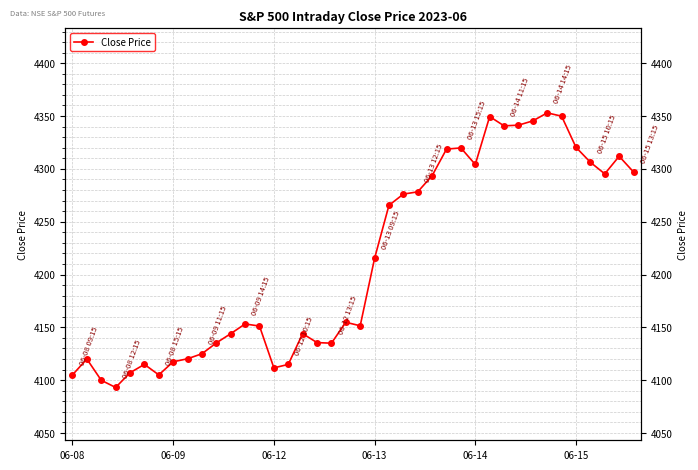

Read the value at 06-09.

4120.0